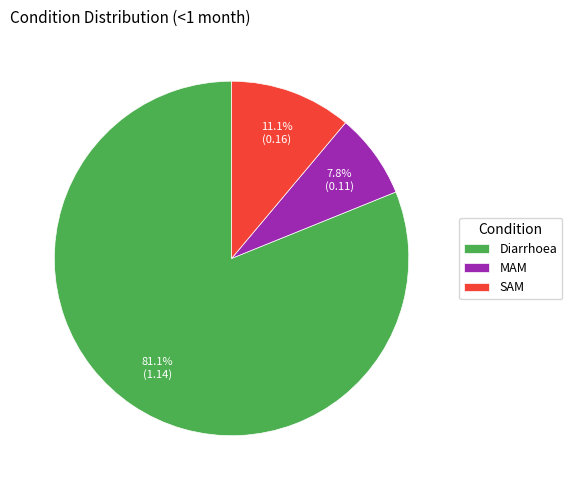

To the nearest percent, what percentage of the pie is Diarrhoea?

81%